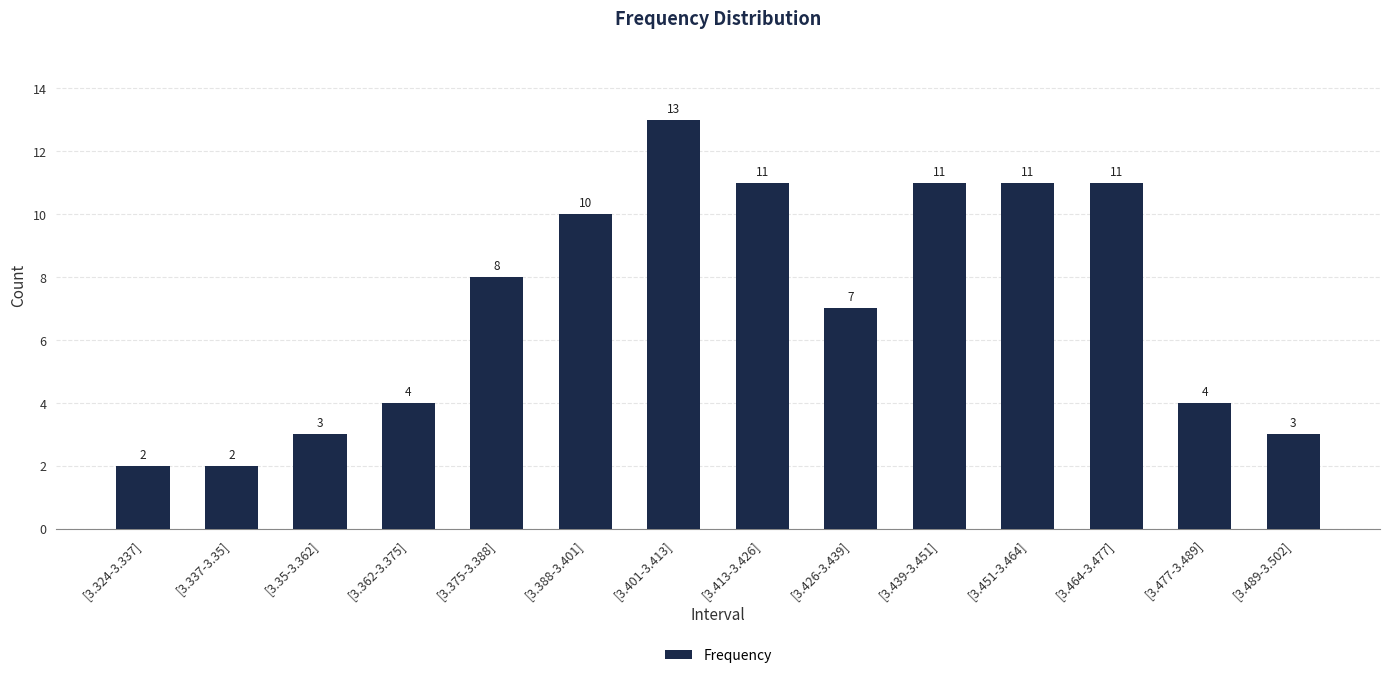

The chart shows a value of 17 at [3.464-3.477]. True or false?

False